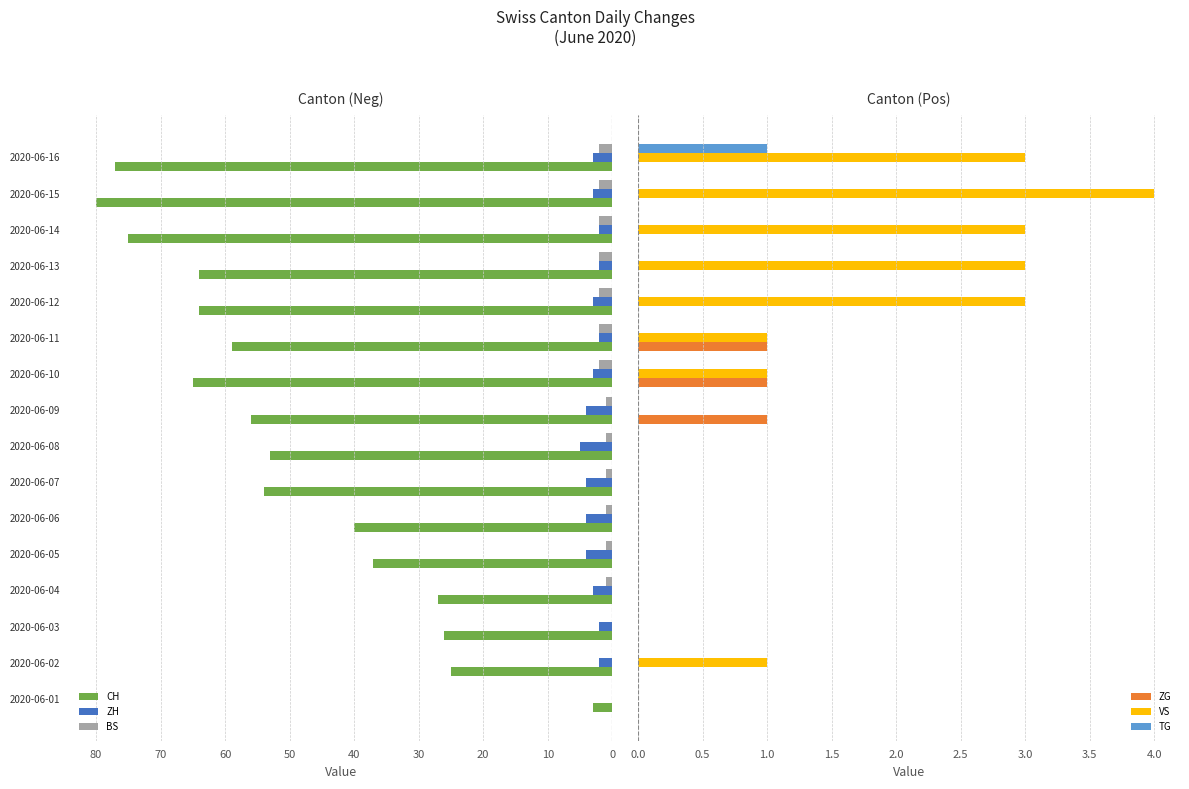

Is the value of ZH at 2020-06-10 greater than the value of CH at 2020-06-13?

No